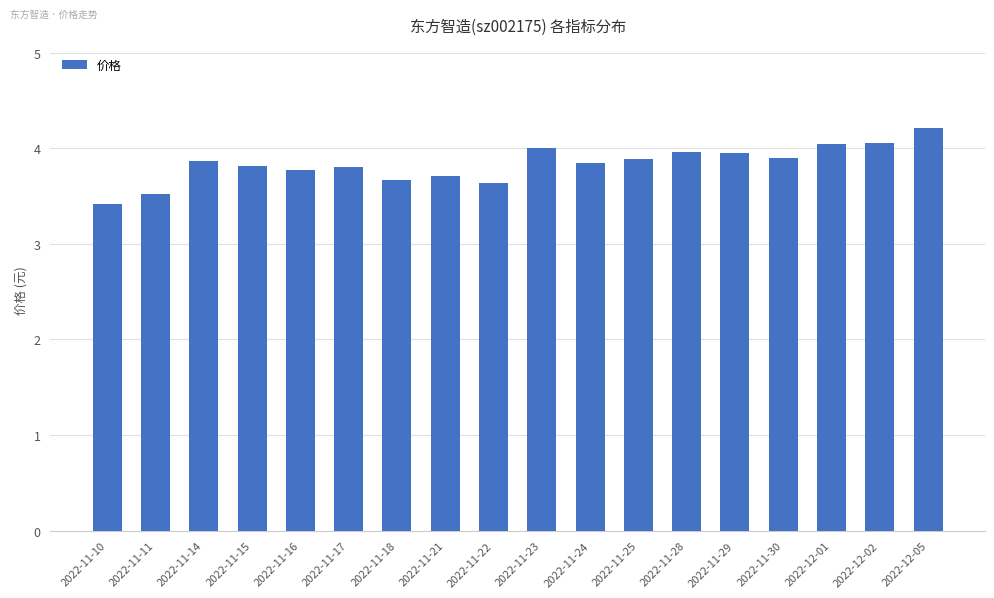

What is the value of the 4th bar from the left?

3.8